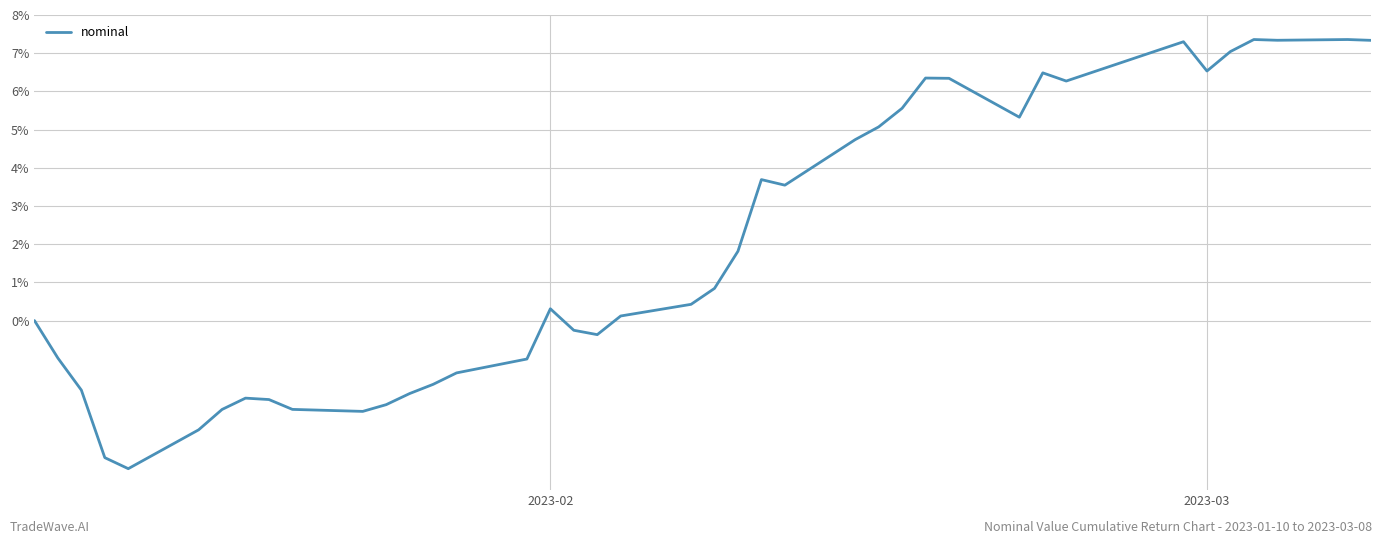

What is the greatest value displayed?

7.4